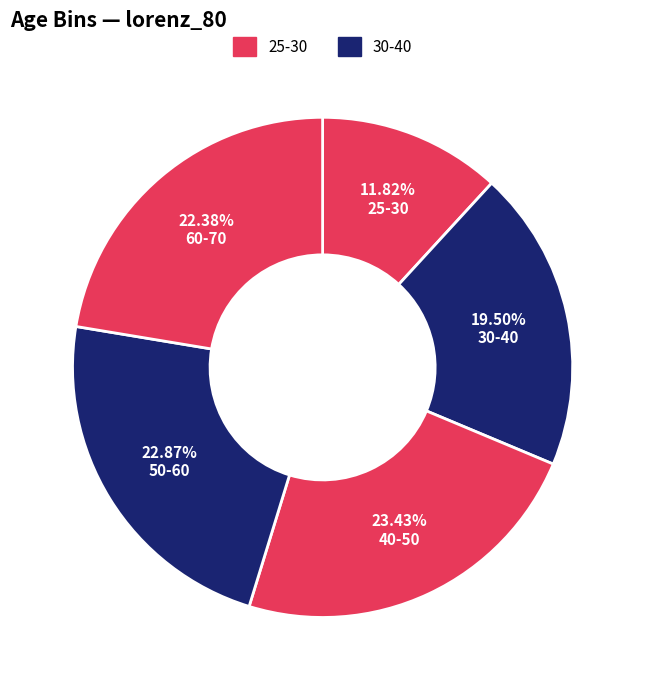

To the nearest percent, what percentage of the pie is 60-70?

22%